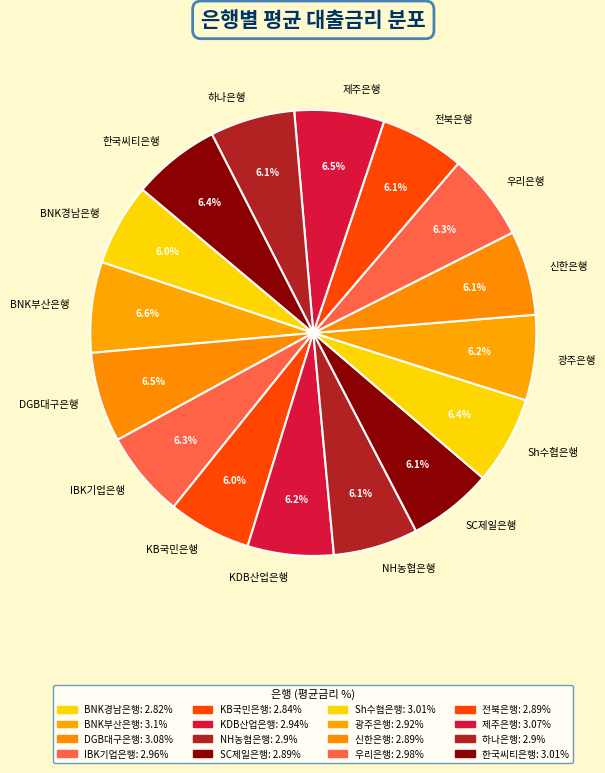

The IBK기업은행 slice represents 21% of the pie. True or false?

False